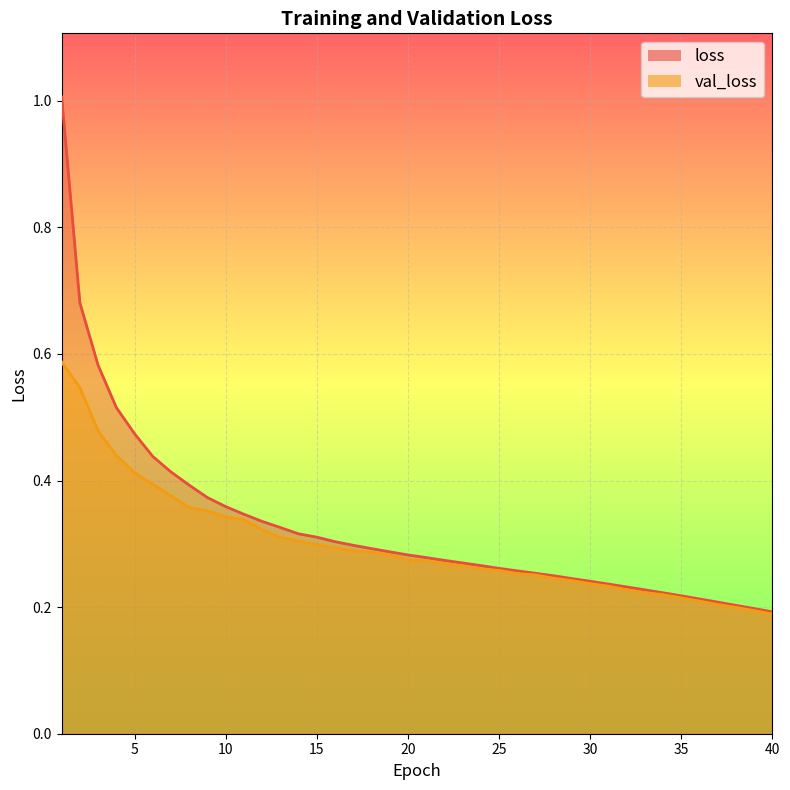

Is it true that val_loss equals 0.3 at 24?

True